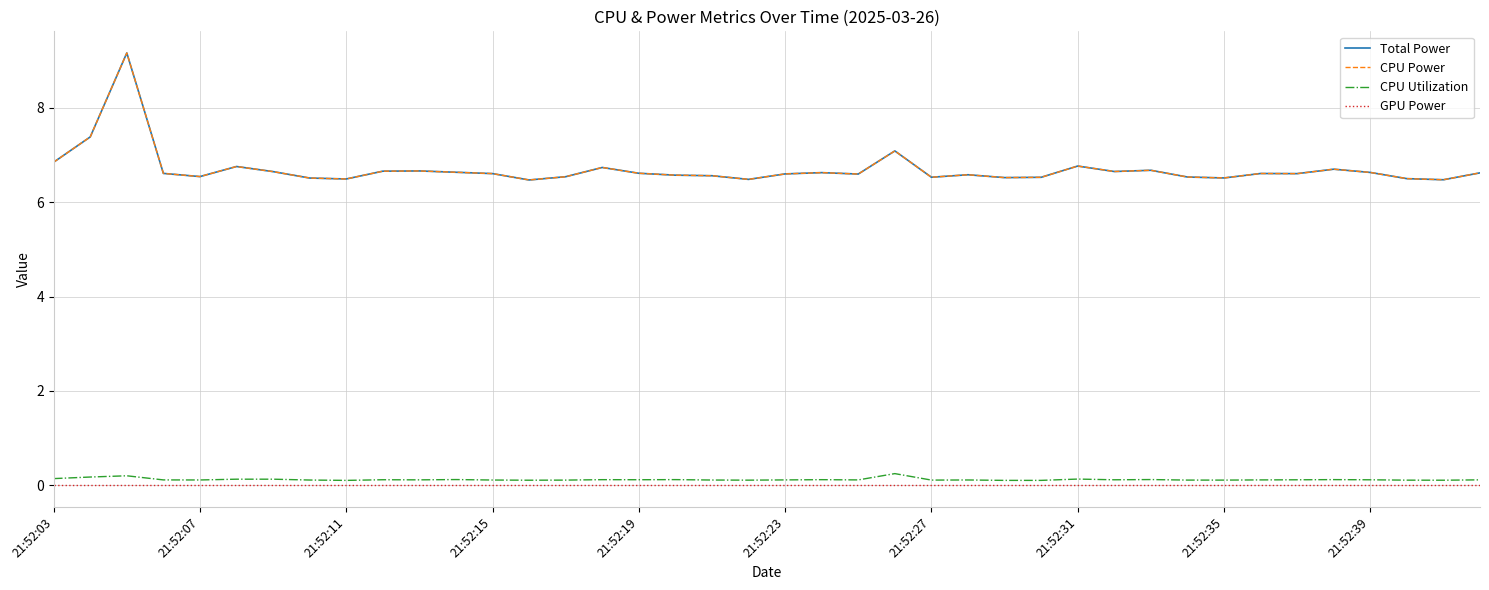

Is this an area chart (filled region under the line)?

No